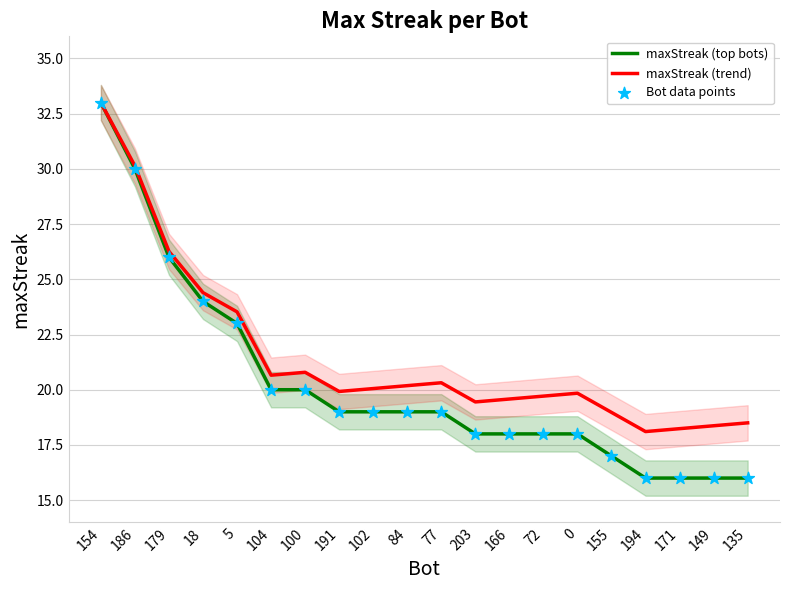

Which series reaches the maximum Y coordinate?

maxStreak (top bots)